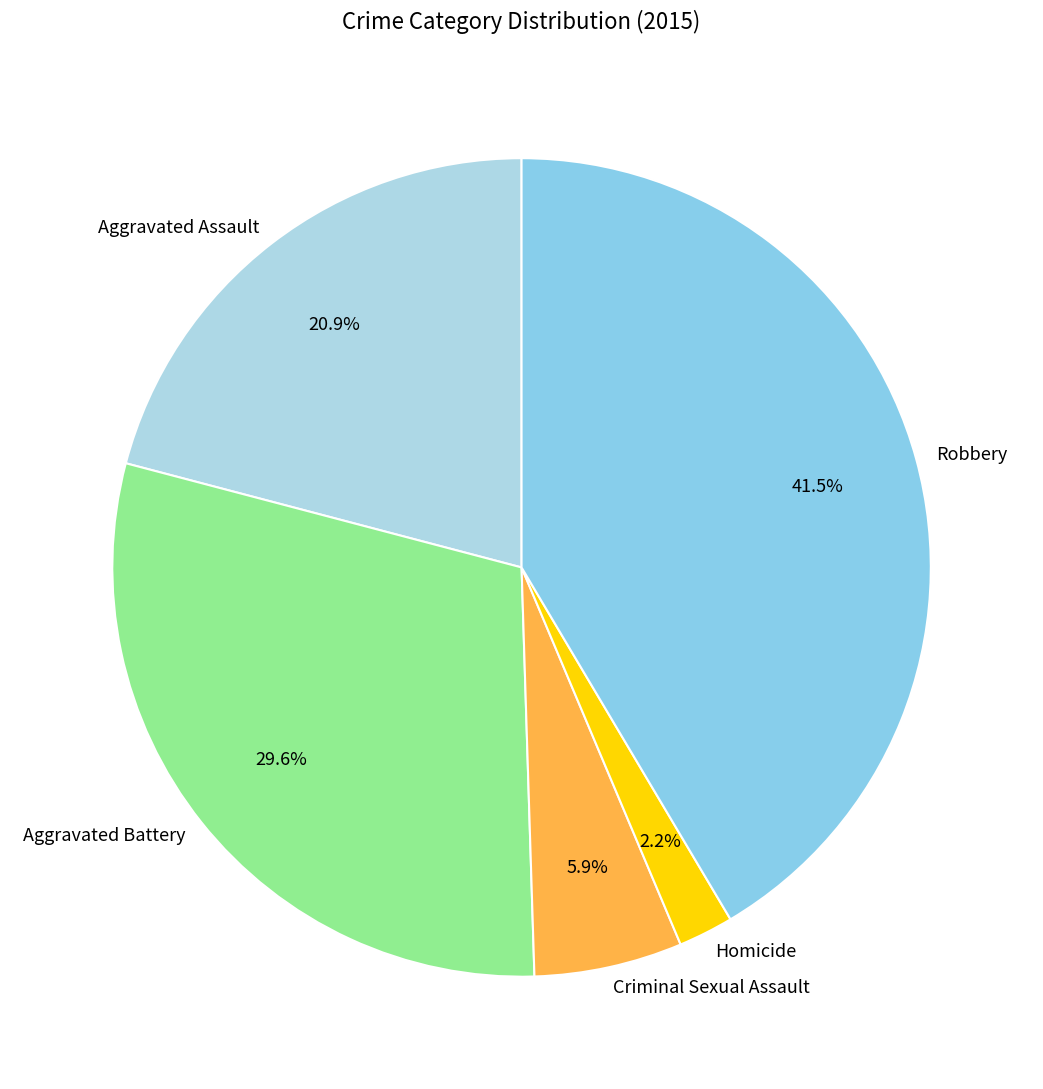

What percentage is NOT represented by Criminal Sexual Assault?

94.1%